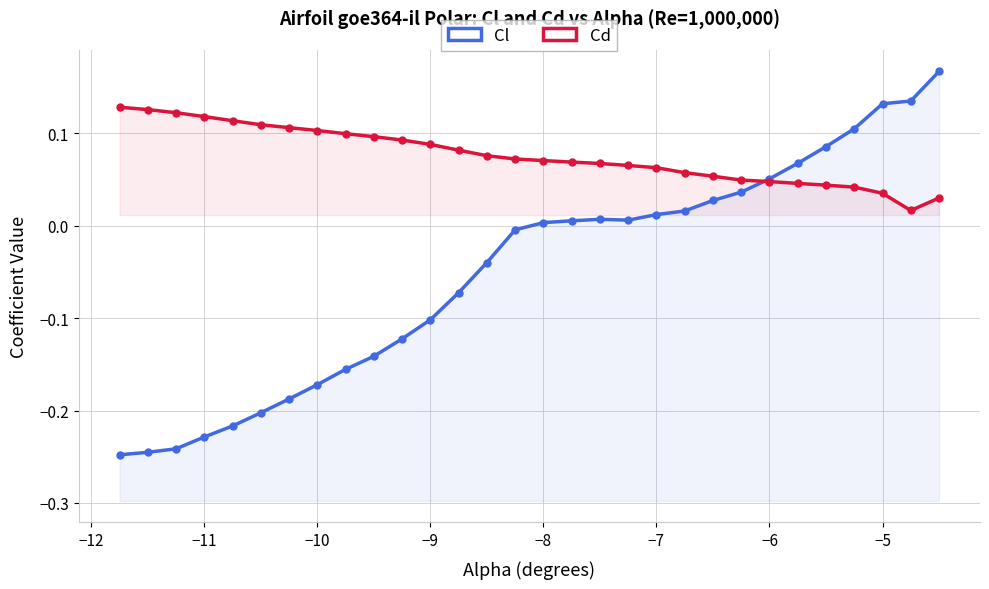

What is the difference between the highest and lowest values at −9?

0.2